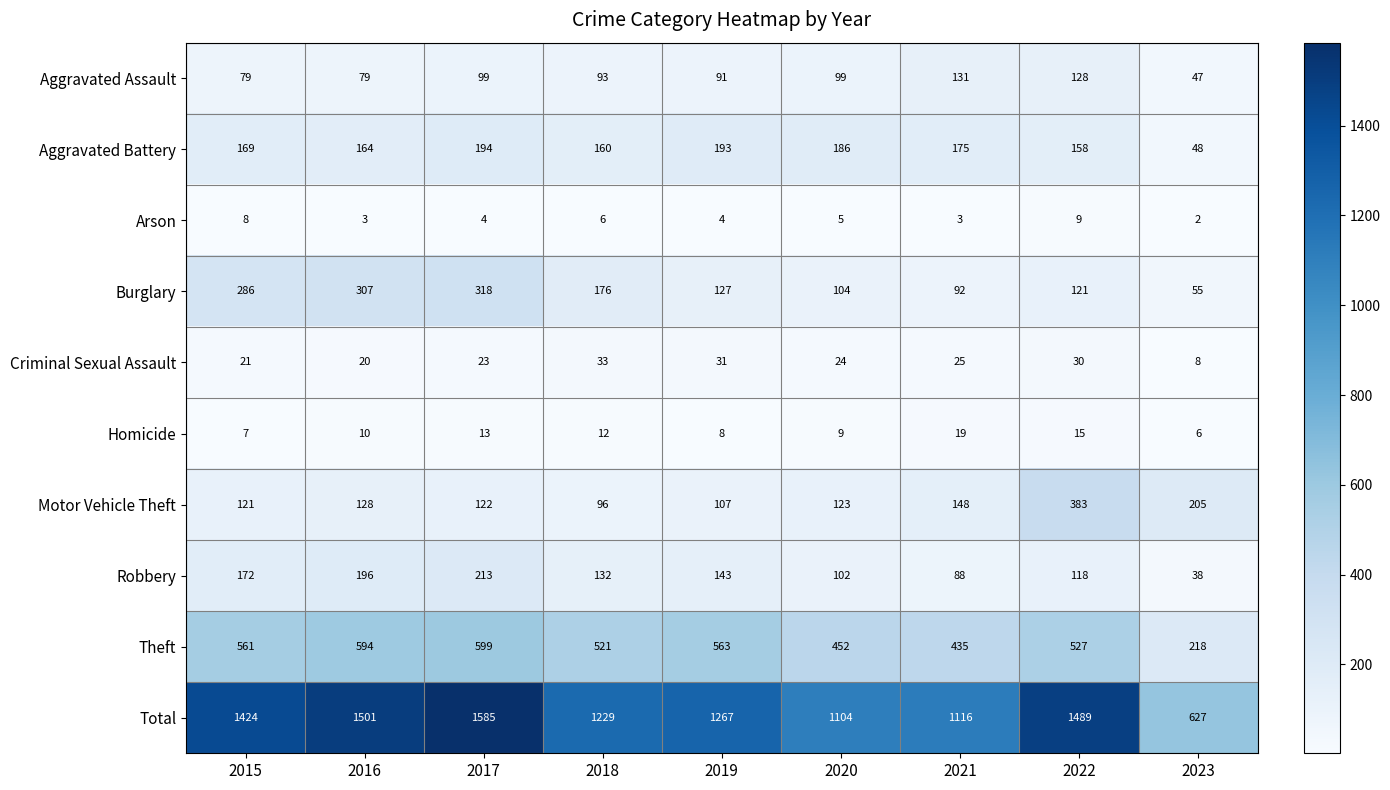

Rank the series by their maximum value, from lowest to highest.

Arson, Homicide, Criminal Sexual Assault, Aggravated Assault, Aggravated Battery, Robbery, Burglary, Motor Vehicle Theft, Theft, Total